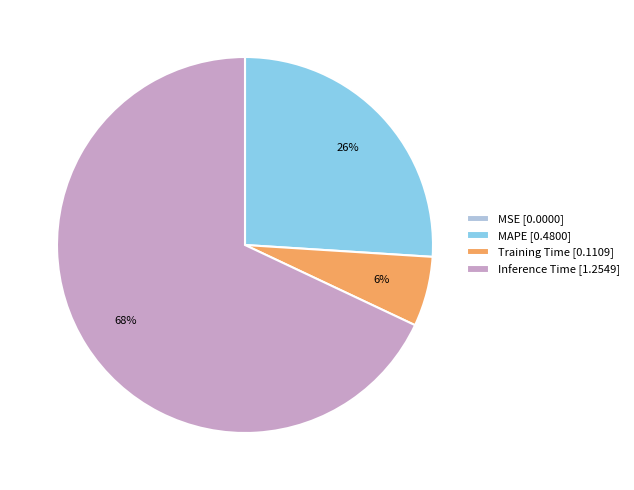

Do Training Time [0.1109] and Inference Time [1.2549] together represent more than half of the pie?

Yes